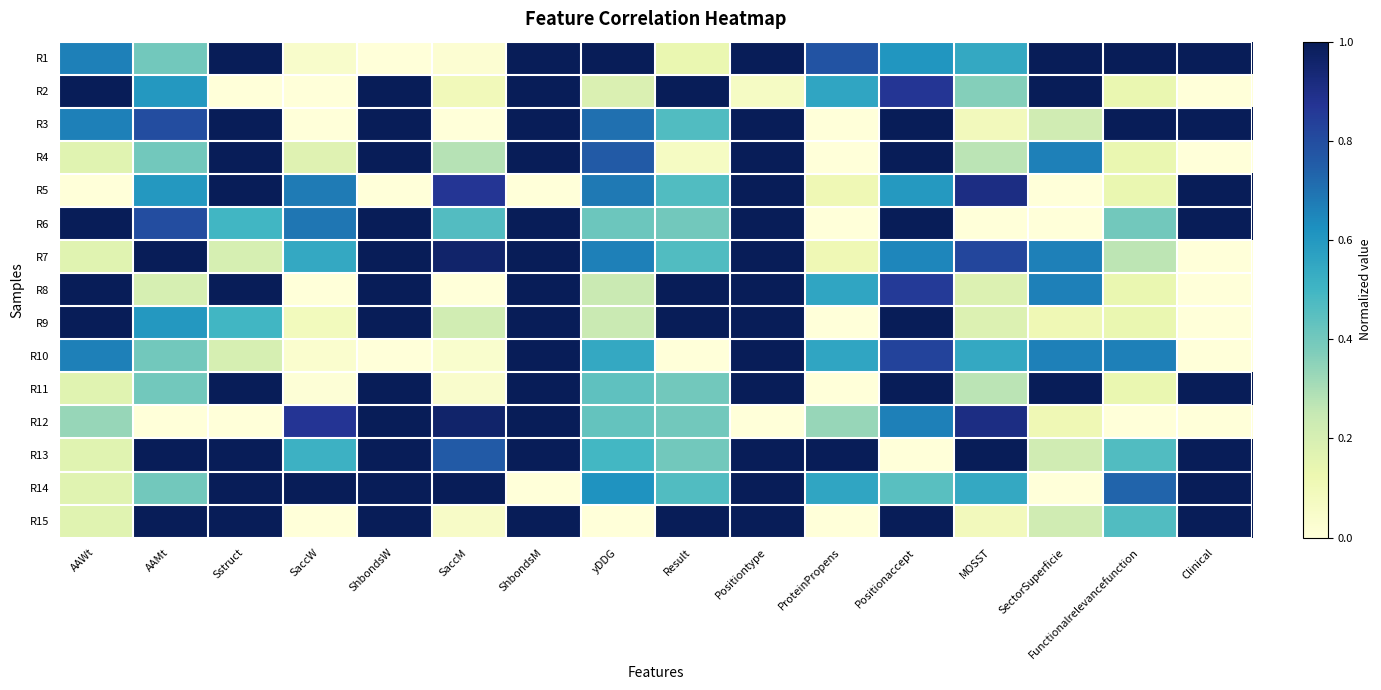

Reading right to left, transcribe all the data shown in this chart.

R1: Clinical=1.0	Functionalrelevancefunction=1.0	SectorSuperficie=1.0	MOSST=0.5	Positionaccept=0.6	ProteinPropens=0.8	Positiontype=1.0	Result=0.1	yDDG=1.0	ShbondsM=1.0	SaccM=0.0	ShbondsW=0.0	SaccW=0.0	Sstruct=1.0	AAMt=0.4	AAWt=0.7
R2: Clinical=0.0	Functionalrelevancefunction=0.1	SectorSuperficie=1.0	MOSST=0.4	Positionaccept=0.9	ProteinPropens=0.6	Positiontype=0.1	Result=1.0	yDDG=0.2	ShbondsM=1.0	SaccM=0.1	ShbondsW=1.0	SaccW=0.0	Sstruct=0.0	AAMt=0.6	AAWt=1.0
R3: Clinical=1.0	Functionalrelevancefunction=1.0	SectorSuperficie=0.2	MOSST=0.1	Positionaccept=1.0	ProteinPropens=0.0	Positiontype=1.0	Result=0.5	yDDG=0.7	ShbondsM=1.0	SaccM=0.0	ShbondsW=1.0	SaccW=0.0	Sstruct=1.0	AAMt=0.8	AAWt=0.7
R4: Clinical=0.0	Functionalrelevancefunction=0.1	SectorSuperficie=0.7	MOSST=0.3	Positionaccept=1.0	ProteinPropens=0.0	Positiontype=1.0	Result=0.1	yDDG=0.8	ShbondsM=1.0	SaccM=0.3	ShbondsW=1.0	SaccW=0.2	Sstruct=1.0	AAMt=0.4	AAWt=0.2
R5: Clinical=1.0	Functionalrelevancefunction=0.1	SectorSuperficie=0.0	MOSST=0.9	Positionaccept=0.6	ProteinPropens=0.1	Positiontype=1.0	Result=0.5	yDDG=0.7	ShbondsM=0.0	SaccM=0.9	ShbondsW=0.0	SaccW=0.7	Sstruct=1.0	AAMt=0.6	AAWt=0.0
R6: Clinical=1.0	Functionalrelevancefunction=0.4	SectorSuperficie=0.0	MOSST=0.0	Positionaccept=1.0	ProteinPropens=0.0	Positiontype=1.0	Result=0.4	yDDG=0.4	ShbondsM=1.0	SaccM=0.5	ShbondsW=1.0	SaccW=0.7	Sstruct=0.5	AAMt=0.8	AAWt=1.0
R7: Clinical=0.0	Functionalrelevancefunction=0.3	SectorSuperficie=0.7	MOSST=0.8	Positionaccept=0.7	ProteinPropens=0.1	Positiontype=1.0	Result=0.5	yDDG=0.7	ShbondsM=1.0	SaccM=1.0	ShbondsW=1.0	SaccW=0.5	Sstruct=0.2	AAMt=1.0	AAWt=0.2
R8: Clinical=0.0	Functionalrelevancefunction=0.1	SectorSuperficie=0.7	MOSST=0.2	Positionaccept=0.9	ProteinPropens=0.6	Positiontype=1.0	Result=1.0	yDDG=0.2	ShbondsM=1.0	SaccM=0.0	ShbondsW=1.0	SaccW=0.0	Sstruct=1.0	AAMt=0.2	AAWt=1.0
R9: Clinical=0.0	Functionalrelevancefunction=0.1	SectorSuperficie=0.1	MOSST=0.2	Positionaccept=1.0	ProteinPropens=0.0	Positiontype=1.0	Result=1.0	yDDG=0.2	ShbondsM=1.0	SaccM=0.2	ShbondsW=1.0	SaccW=0.1	Sstruct=0.5	AAMt=0.6	AAWt=1.0
R10: Clinical=0.0	Functionalrelevancefunction=0.7	SectorSuperficie=0.7	MOSST=0.5	Positionaccept=0.8	ProteinPropens=0.6	Positiontype=1.0	Result=0.0	yDDG=0.5	ShbondsM=1.0	SaccM=0.0	ShbondsW=0.0	SaccW=0.0	Sstruct=0.2	AAMt=0.4	AAWt=0.7
R11: Clinical=1.0	Functionalrelevancefunction=0.1	SectorSuperficie=1.0	MOSST=0.3	Positionaccept=1.0	ProteinPropens=0.0	Positiontype=1.0	Result=0.4	yDDG=0.4	ShbondsM=1.0	SaccM=0.0	ShbondsW=1.0	SaccW=0.0	Sstruct=1.0	AAMt=0.4	AAWt=0.2
R12: Clinical=0.0	Functionalrelevancefunction=0.0	SectorSuperficie=0.1	MOSST=0.9	Positionaccept=0.7	ProteinPropens=0.3	Positiontype=0.0	Result=0.4	yDDG=0.4	ShbondsM=1.0	SaccM=1.0	ShbondsW=1.0	SaccW=0.9	Sstruct=0.0	AAMt=0.0	AAWt=0.3
R13: Clinical=1.0	Functionalrelevancefunction=0.5	SectorSuperficie=0.2	MOSST=1.0	Positionaccept=0.0	ProteinPropens=1.0	Positiontype=1.0	Result=0.4	yDDG=0.5	ShbondsM=1.0	SaccM=0.8	ShbondsW=1.0	SaccW=0.5	Sstruct=1.0	AAMt=1.0	AAWt=0.2
R14: Clinical=1.0	Functionalrelevancefunction=0.7	SectorSuperficie=0.0	MOSST=0.5	Positionaccept=0.4	ProteinPropens=0.6	Positiontype=1.0	Result=0.5	yDDG=0.6	ShbondsM=0.0	SaccM=1.0	ShbondsW=1.0	SaccW=1.0	Sstruct=1.0	AAMt=0.4	AAWt=0.2
R15: Clinical=1.0	Functionalrelevancefunction=0.5	SectorSuperficie=0.2	MOSST=0.1	Positionaccept=1.0	ProteinPropens=0.0	Positiontype=1.0	Result=1.0	yDDG=0.0	ShbondsM=1.0	SaccM=0.1	ShbondsW=1.0	SaccW=0.0	Sstruct=1.0	AAMt=1.0	AAWt=0.2